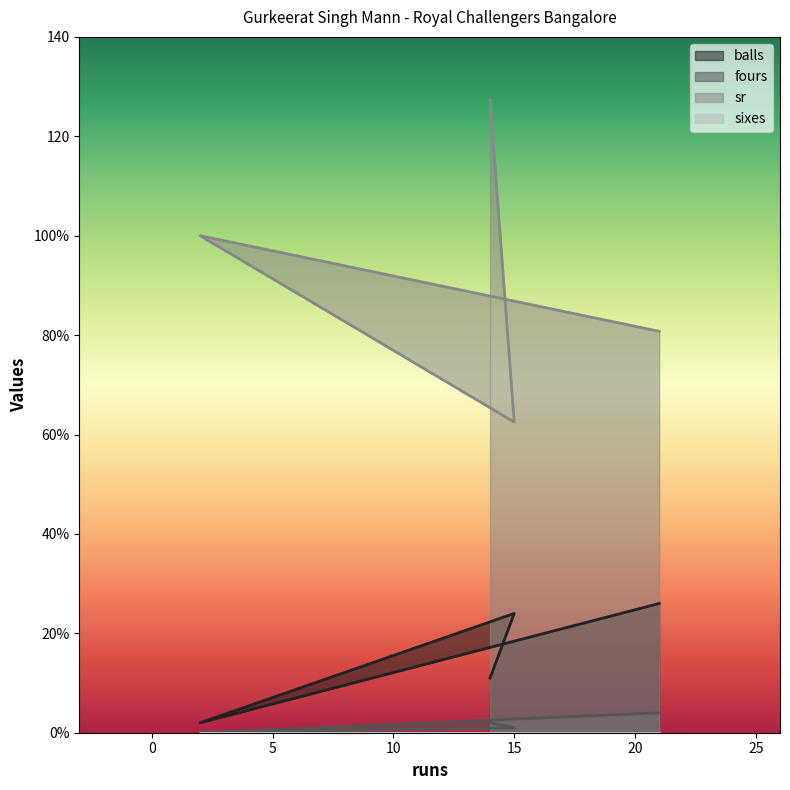

What is the value of the sr point at the 2nd from the left?

62.5